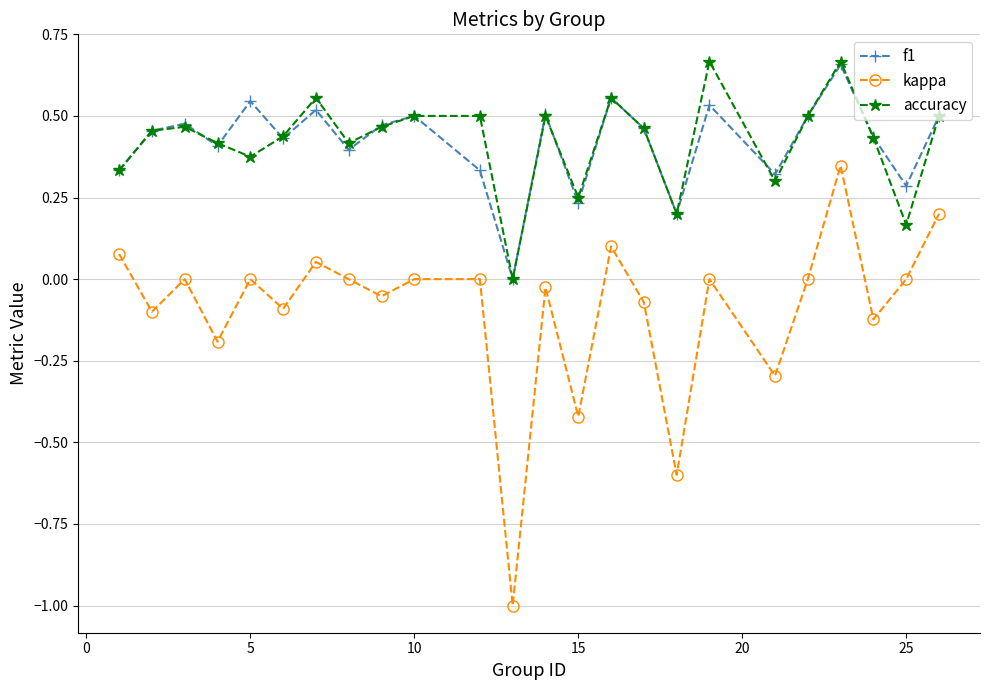

True or false: f1 and kappa cross at least once.

False